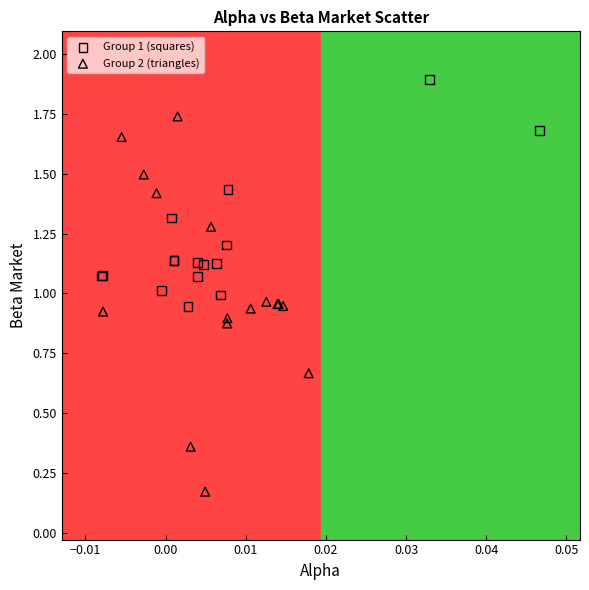

Which series has the widest spread of Y values?

Group 2 (triangles)